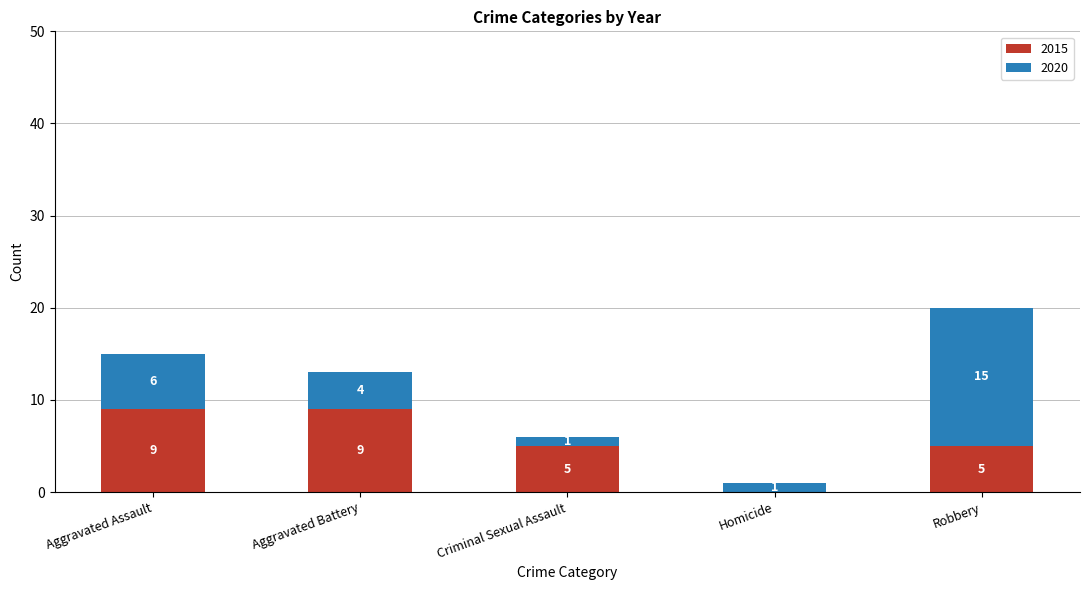

Reading right to left, what are the values for 2015?

Robbery=5	Homicide=0	Criminal Sexual Assault=5	Aggravated Battery=9	Aggravated Assault=9